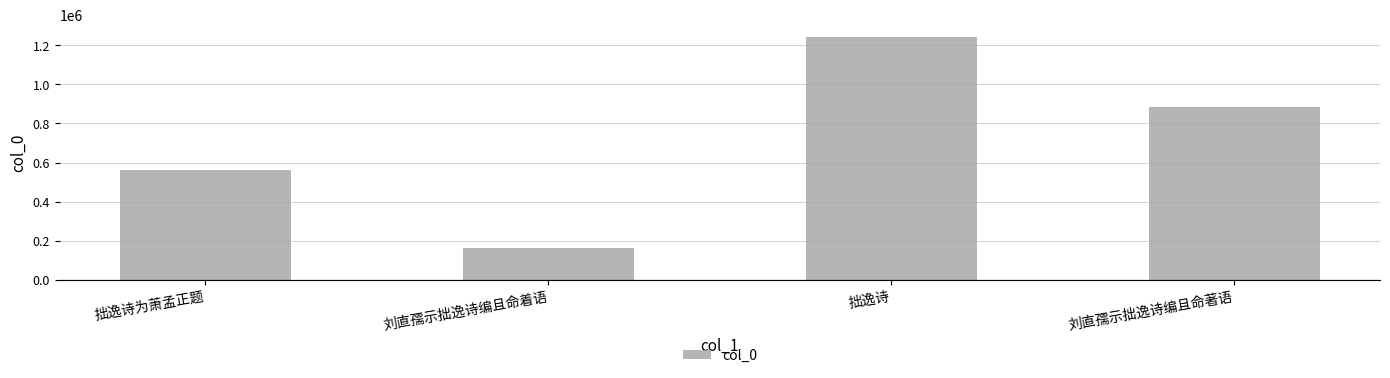

How many series are shown in this chart?

1